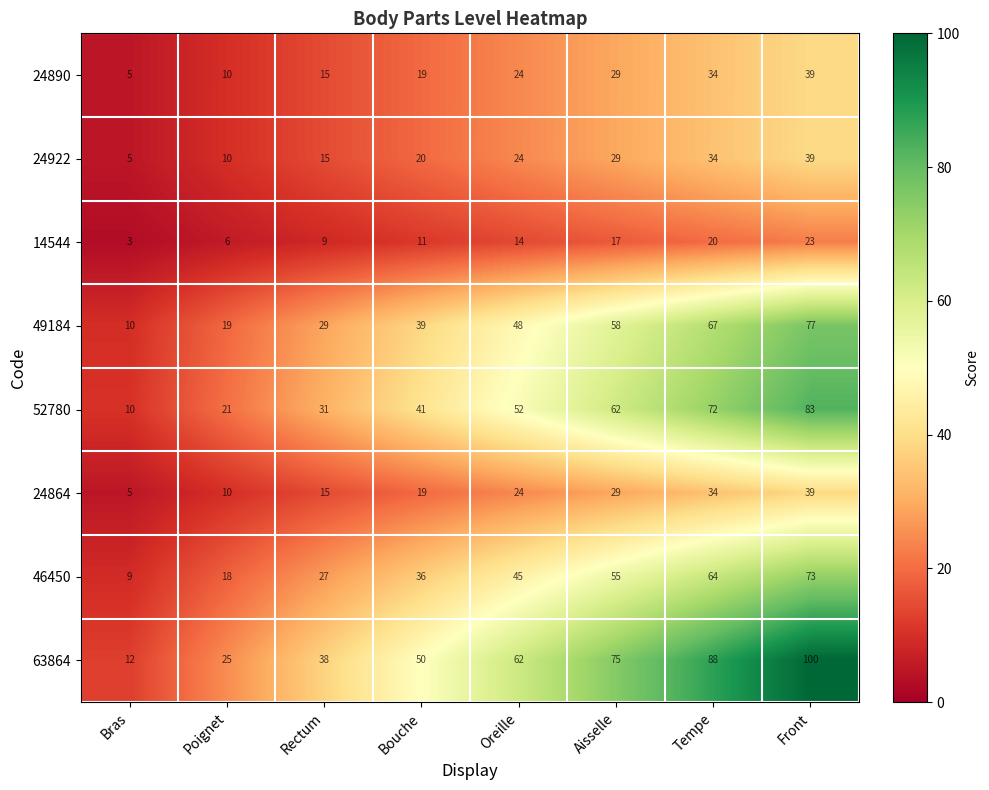

What is the maximum value for 24922?

39